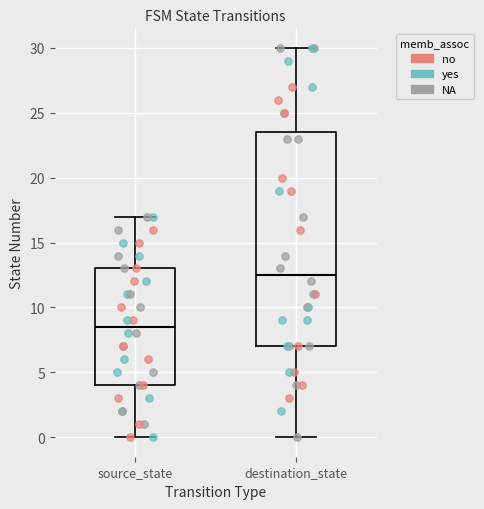

Which box's median line is the lowest?

source_state